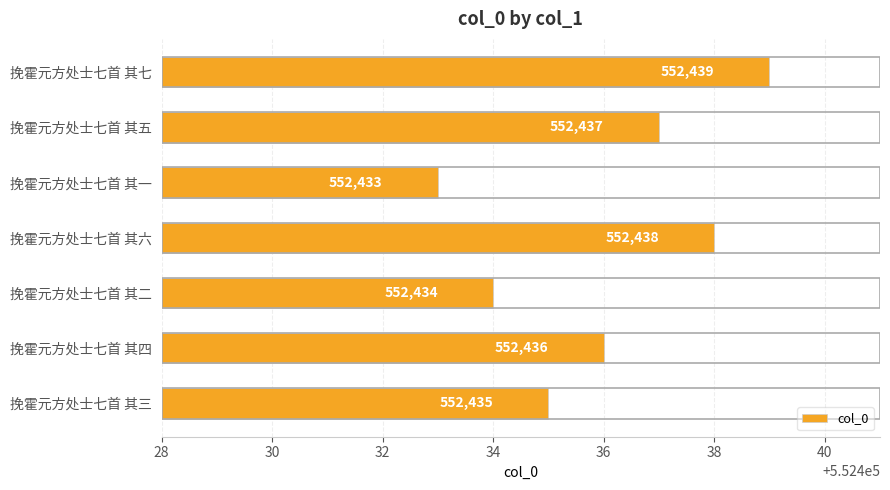

Which category has the highest value across all series?

挽霍元方处士七首 其七